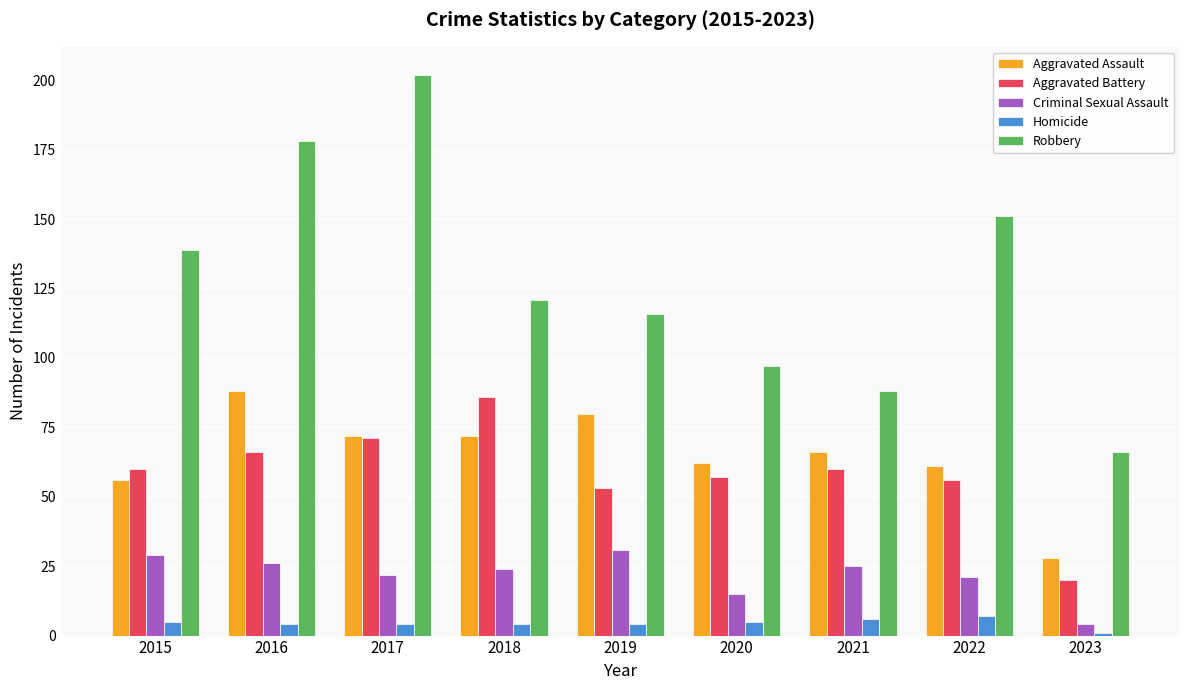

What is the greatest value displayed?

202